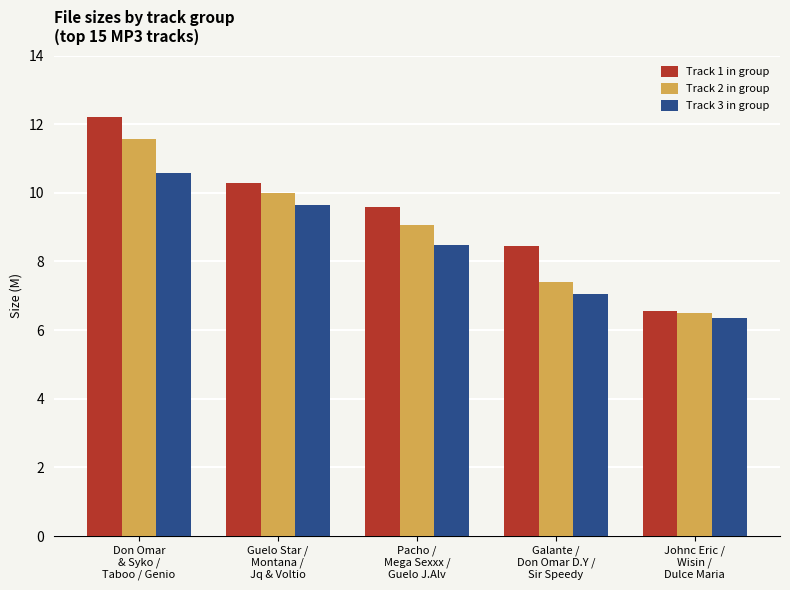

How many categories are shown in the chart?

5